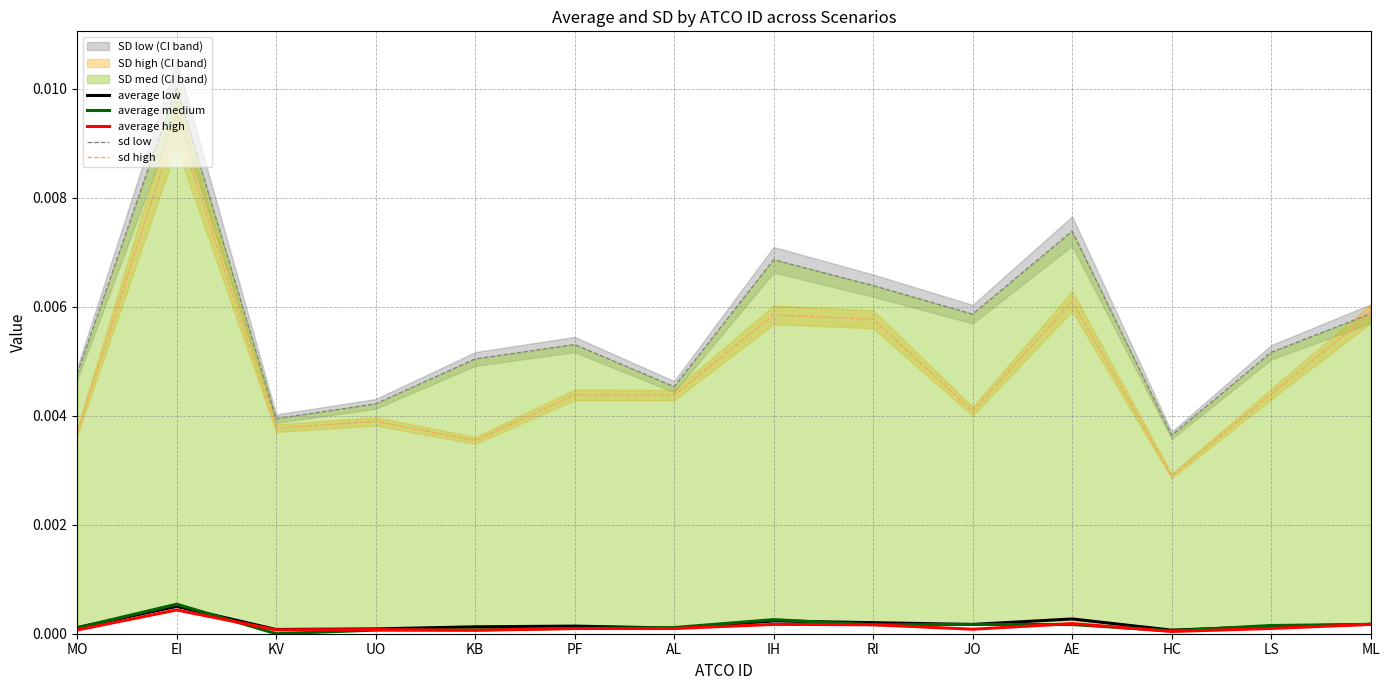

Between UO and AE, which is larger?

AE